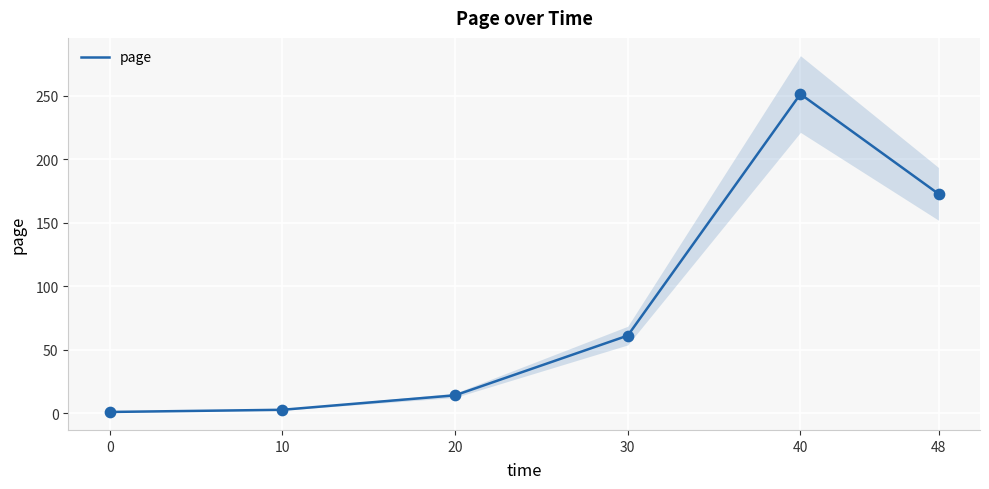

Which has a higher value, 30 or 0?

30